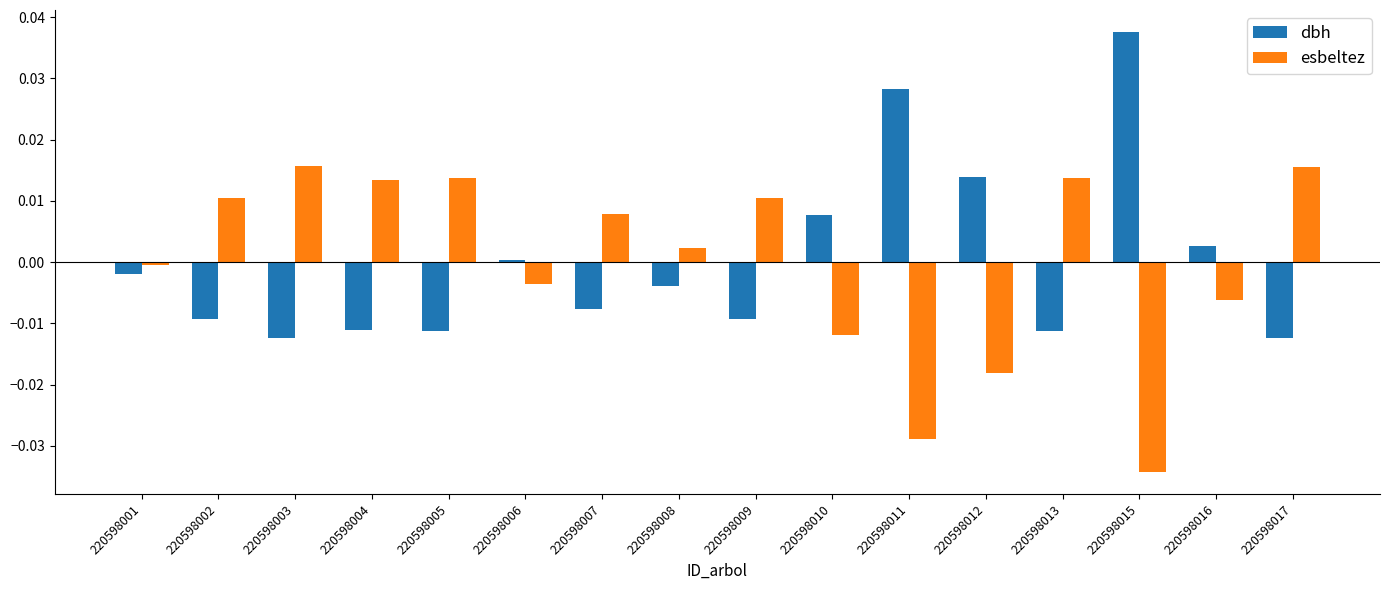

How many bars are there in each group?

2